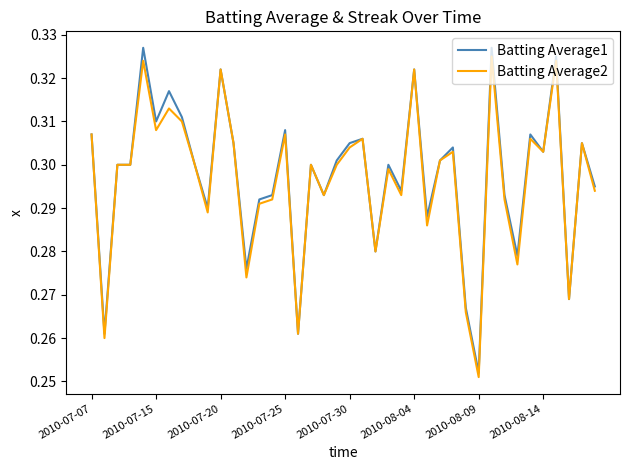

Which series has the widest spread of values?

Batting Average1